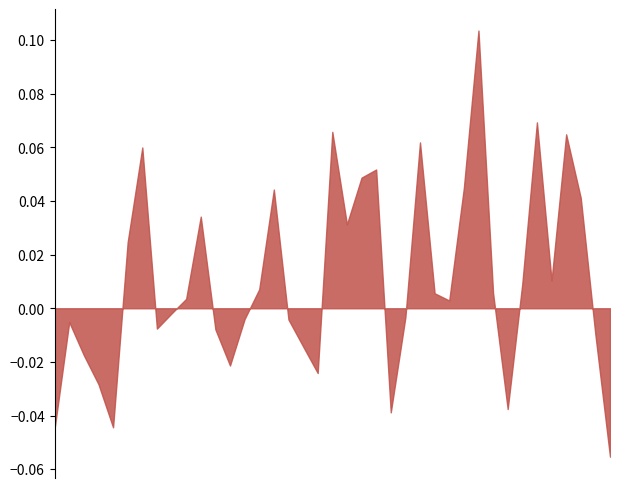

Rank the categories by Dólar australiano value from lowest to highest.

01-04-1995, 01-07-1998, 01-07-1995, 01-04-1998, 01-10-1998, 01-10-1997, 01-01-1998, 01-01-1994, 01-10-2000, 01-01-2001, 01-07-1997, 01-10-1995, 01-04-2000, 01-01-1995, 01-04-1994, 01-07-1994, 01-01-1999, 01-10-1994, 01-01-1996, 01-04-2001, 01-07-2000, 01-04-1999, 01-04-1997, 01-04-1996, 01-01-2000, 01-07-1996, 01-01-1997, 01-10-1996, 01-07-1999, 01-07-2001, 01-01-2002, 01-10-1999, 01-10-2001, 01-04-2002, 01-07-2002, 01-10-2002, 01-01-2003, 01-10-2003, 01-04-2003, 01-07-2003